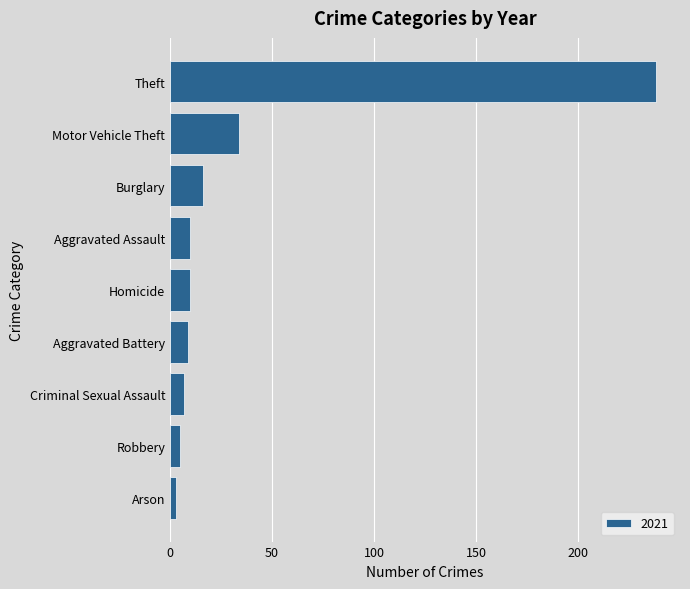

True or false: the data shows 16 at Burglary.

True